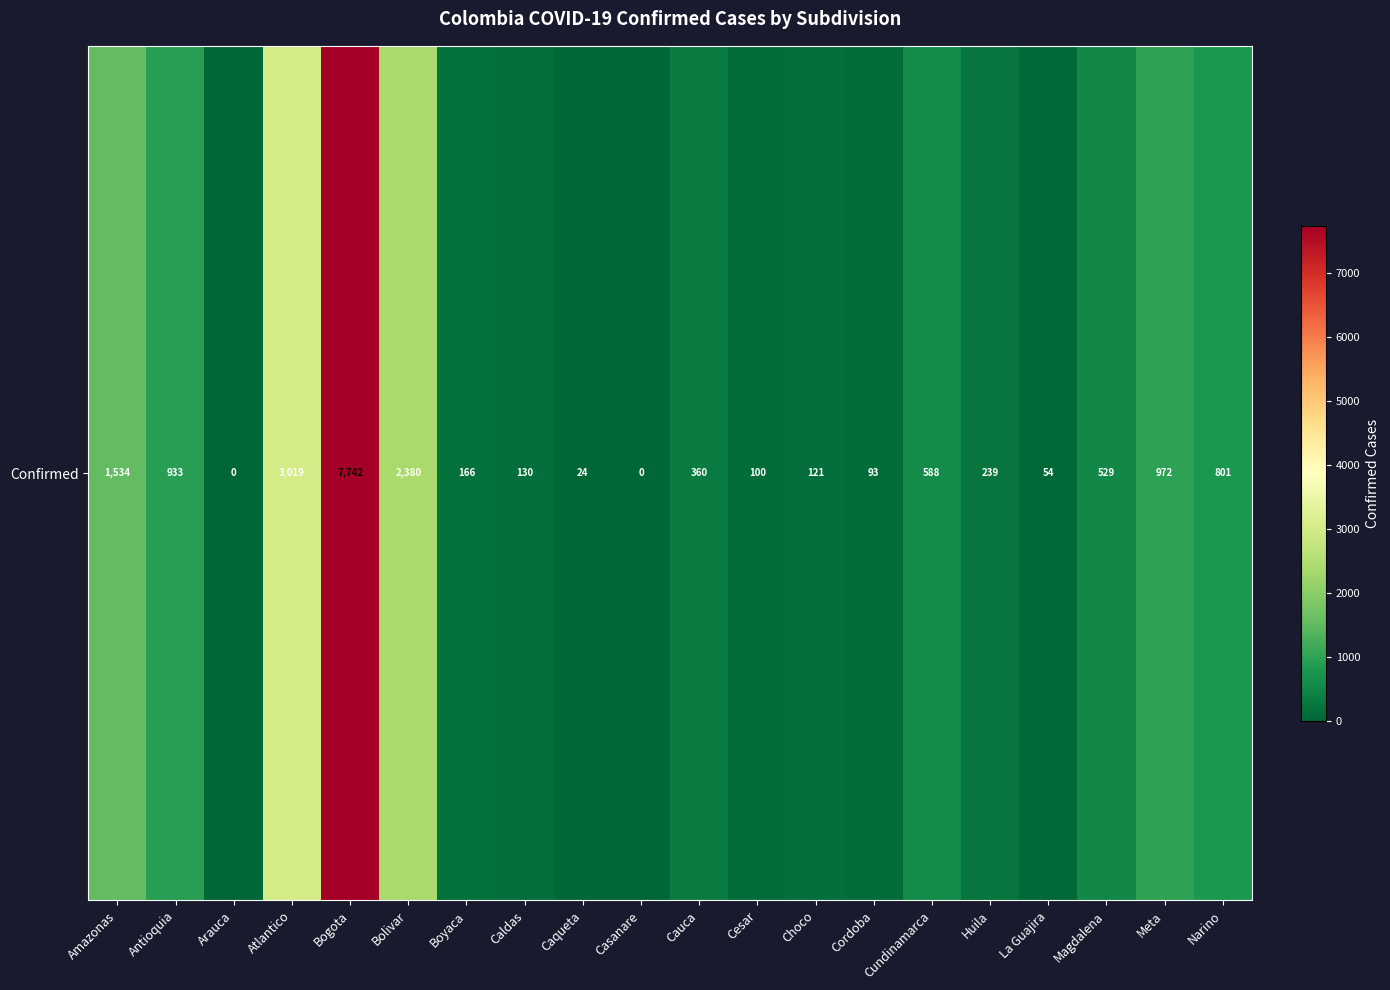

Rank the categories by value from highest to lowest.

Bogota, Atlantico, Bolivar, Amazonas, Meta, Antioquia, Narino, Cundinamarca, Magdalena, Cauca, Huila, Boyaca, Caldas, Choco, Cesar, Cordoba, La Guajira, Caqueta, Arauca, Casanare